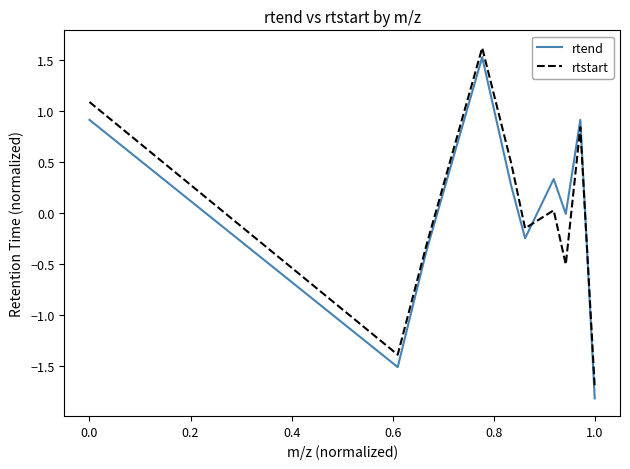

How many lines are shown in the chart?

2